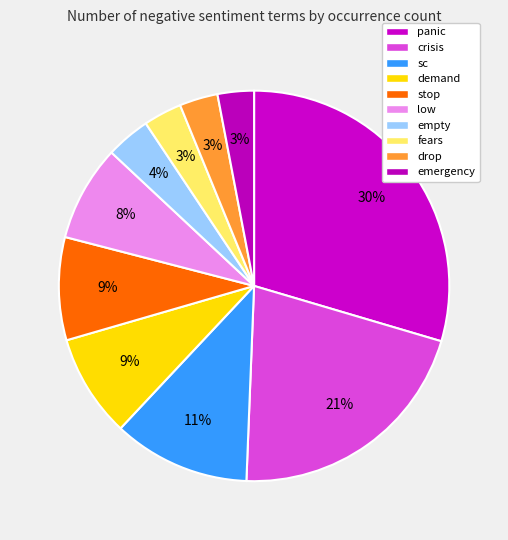

Does any single category account for the majority?

No